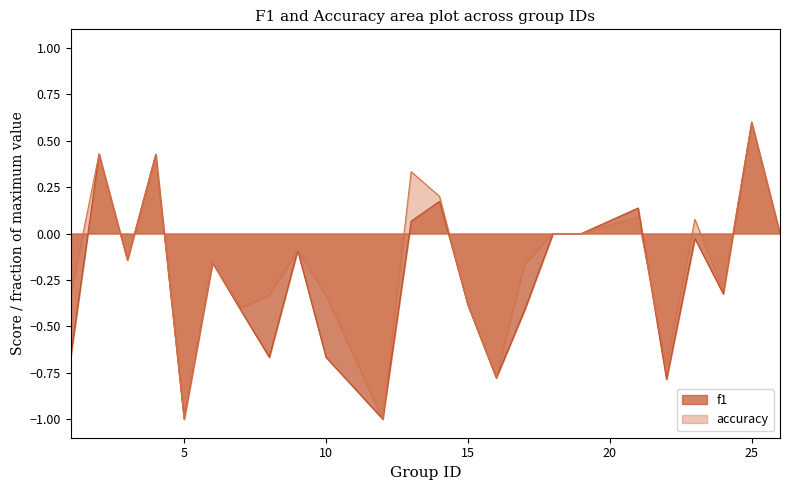

Where is the first local minimum for f1?

3